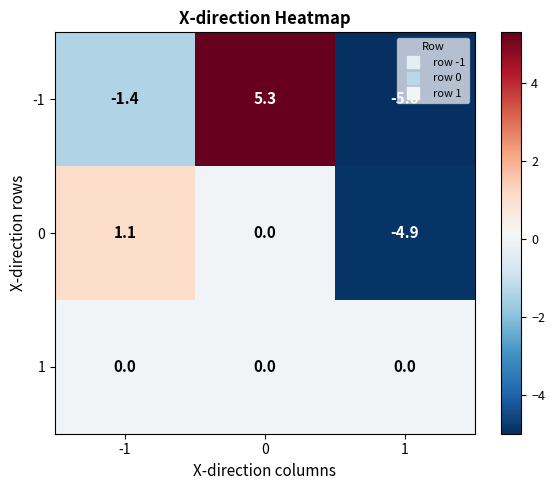

What is the total value across all series at 1?

-9.9